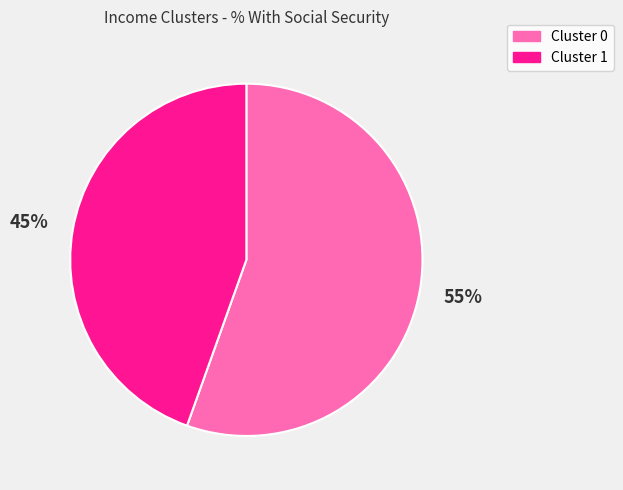

Is there any slice that represents more than half of the pie?

Yes